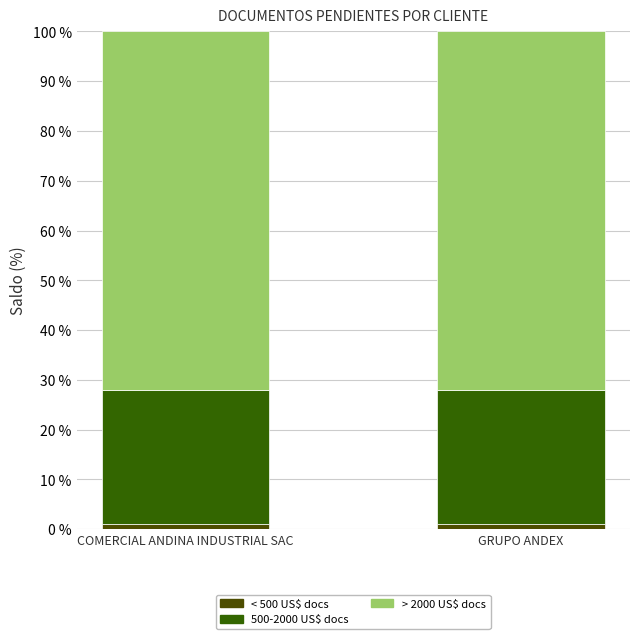

What is the approximate value of < 500 US$ docs at COMERCIAL ANDINA INDUSTRIAL SAC?

1